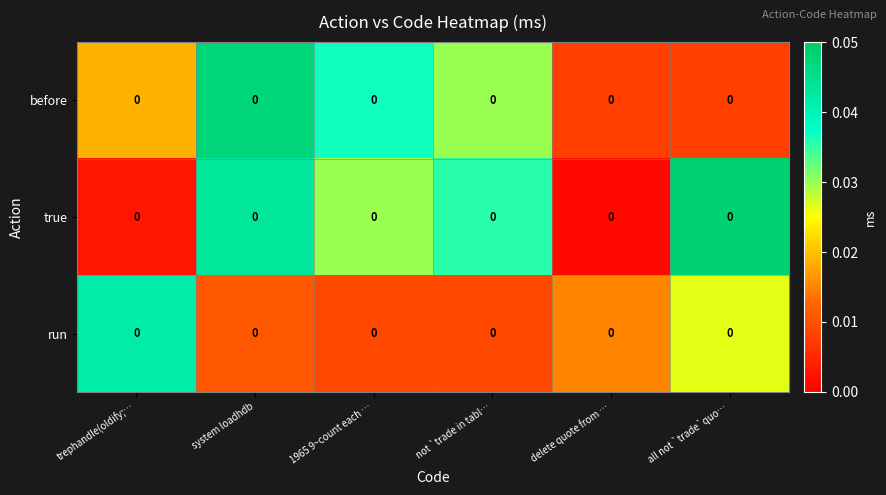

Rank the categories by run value from lowest to highest.

1965 9~count each …, not `trade in tabl…, system loadhdb, delete quote from …, all not `trade`quo…, trephandle(oldify;…